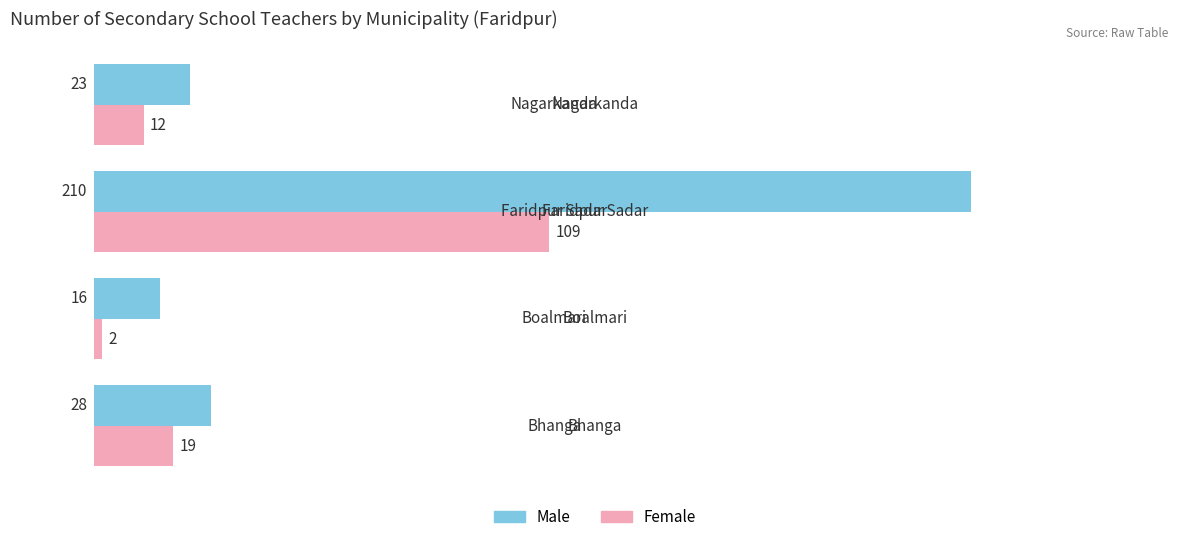

Which series has the largest total across all categories?

Male